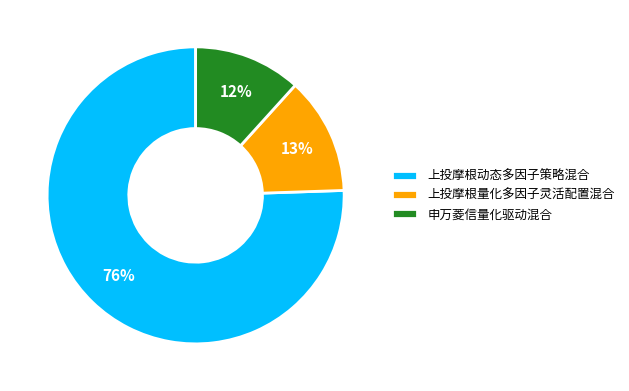

Between 申万菱信量化驱动混合 and 上投摩根动态多因子策略混合, which is larger?

上投摩根动态多因子策略混合